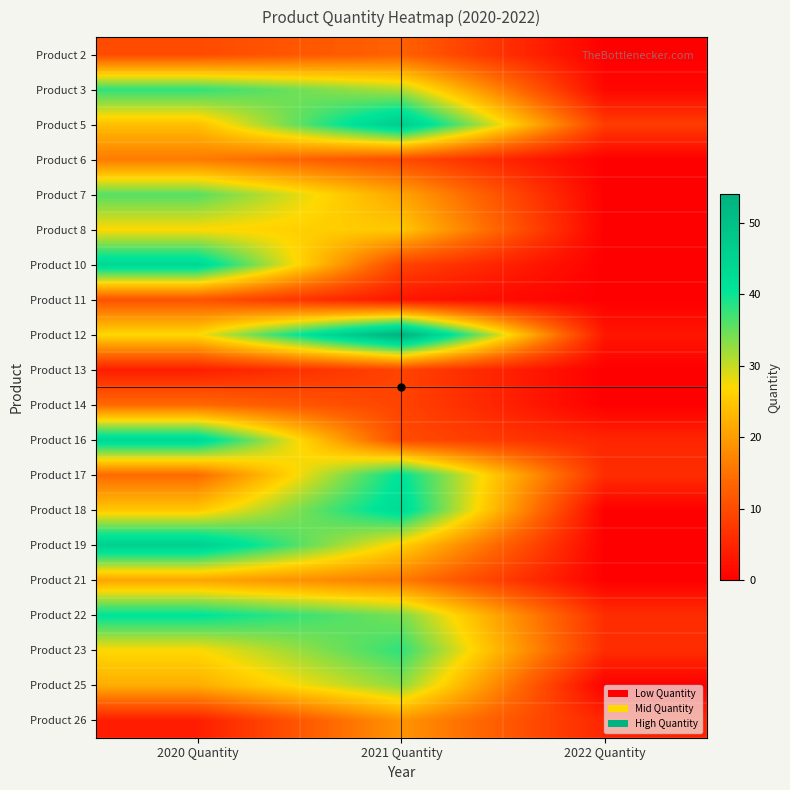

Rank the series at 2020 Quantity from highest to lowest value.

Product 19, Product 10, Product 16, Product 22, Product 3, Product 7, Product 8, Product 12, Product 23, Product 18, Product 5, Product 25, Product 21, Product 6, Product 14, Product 17, Product 11, Product 2, Product 13, Product 26